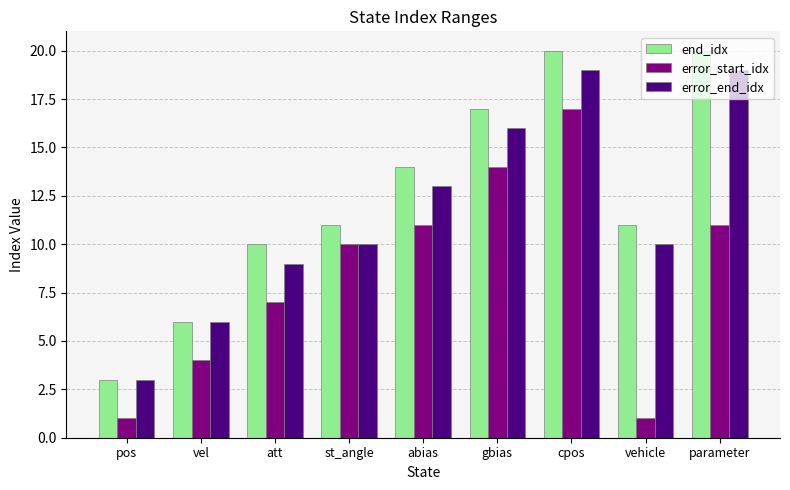

Does the chart contain any negative values?

No